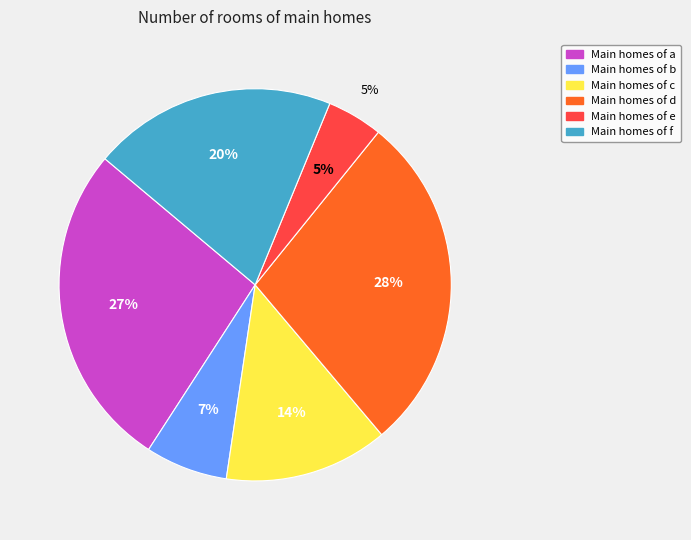

To the nearest percent, what is the difference between the b and f slice percentages?

13%